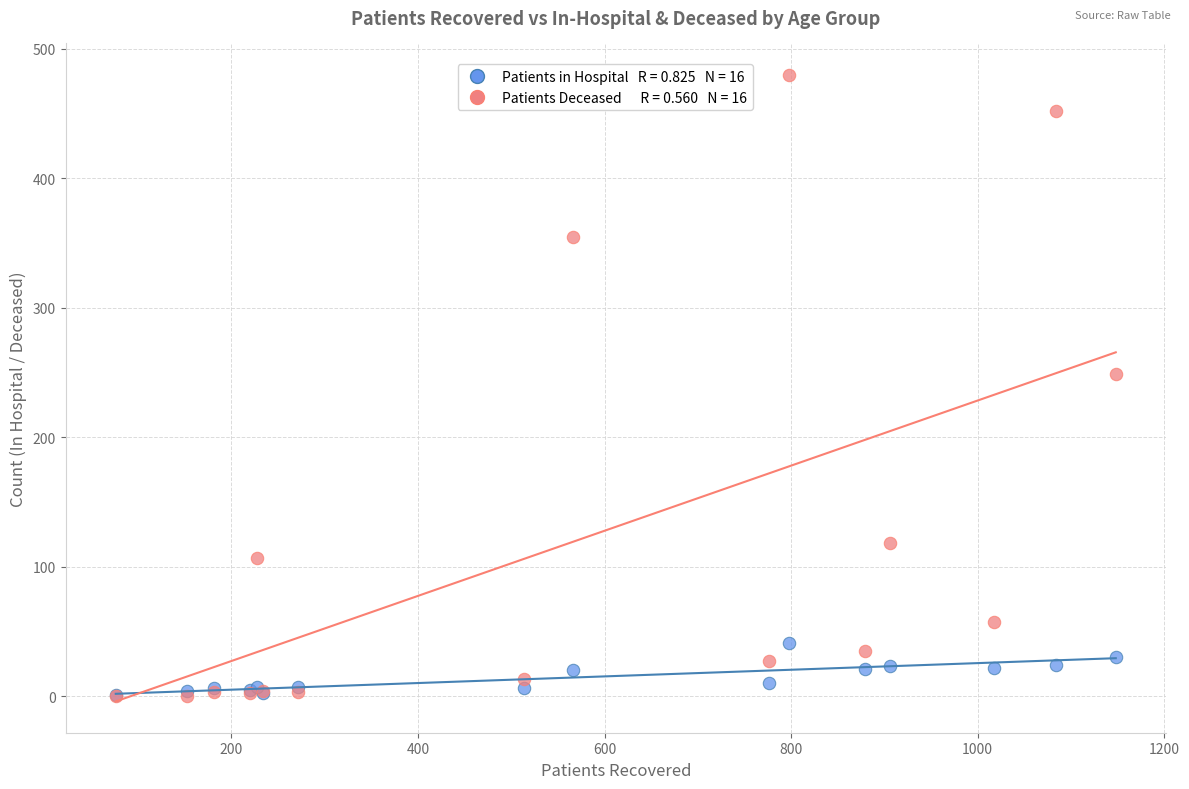

Across all series, what Y value is closest to 240?

249